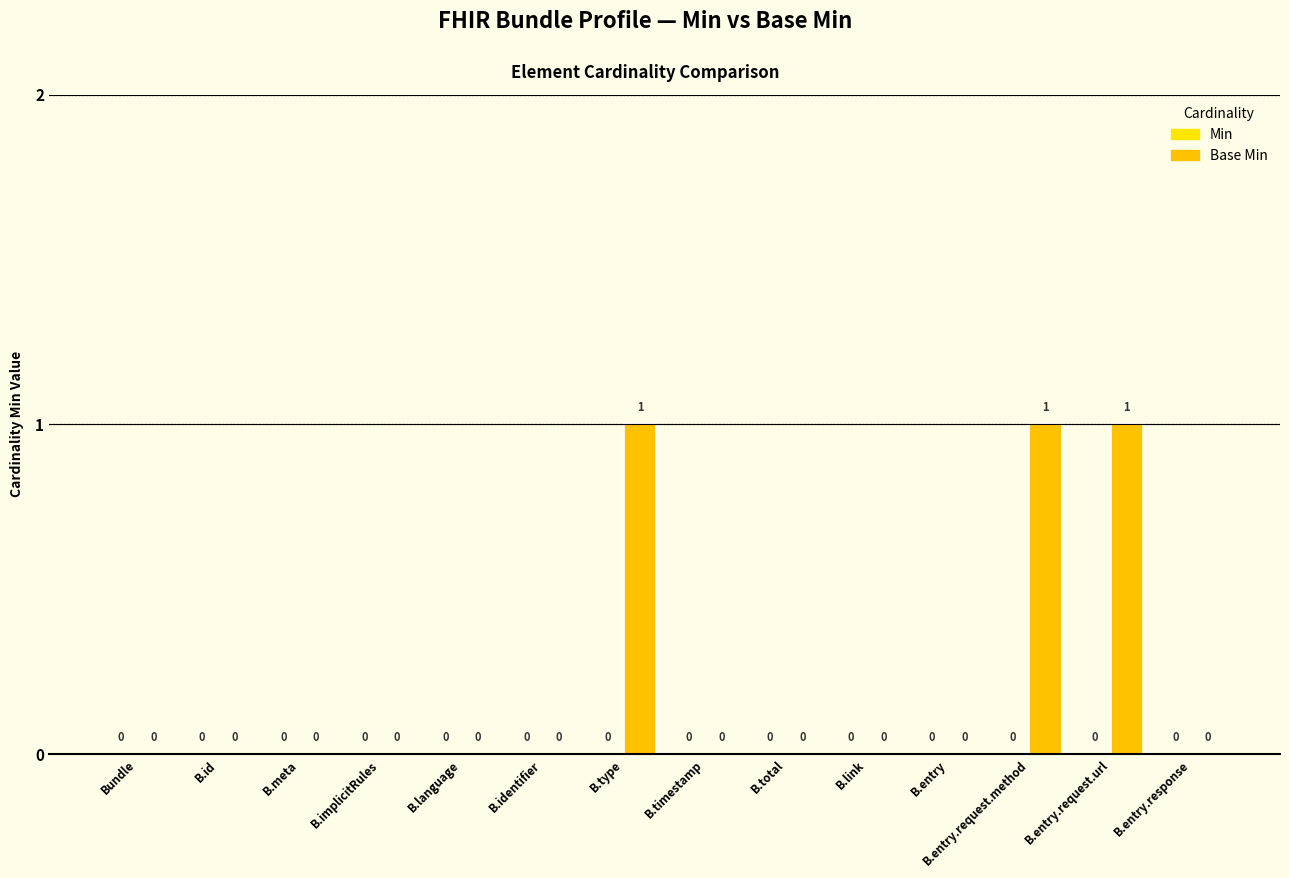

Are the bars horizontal?

No